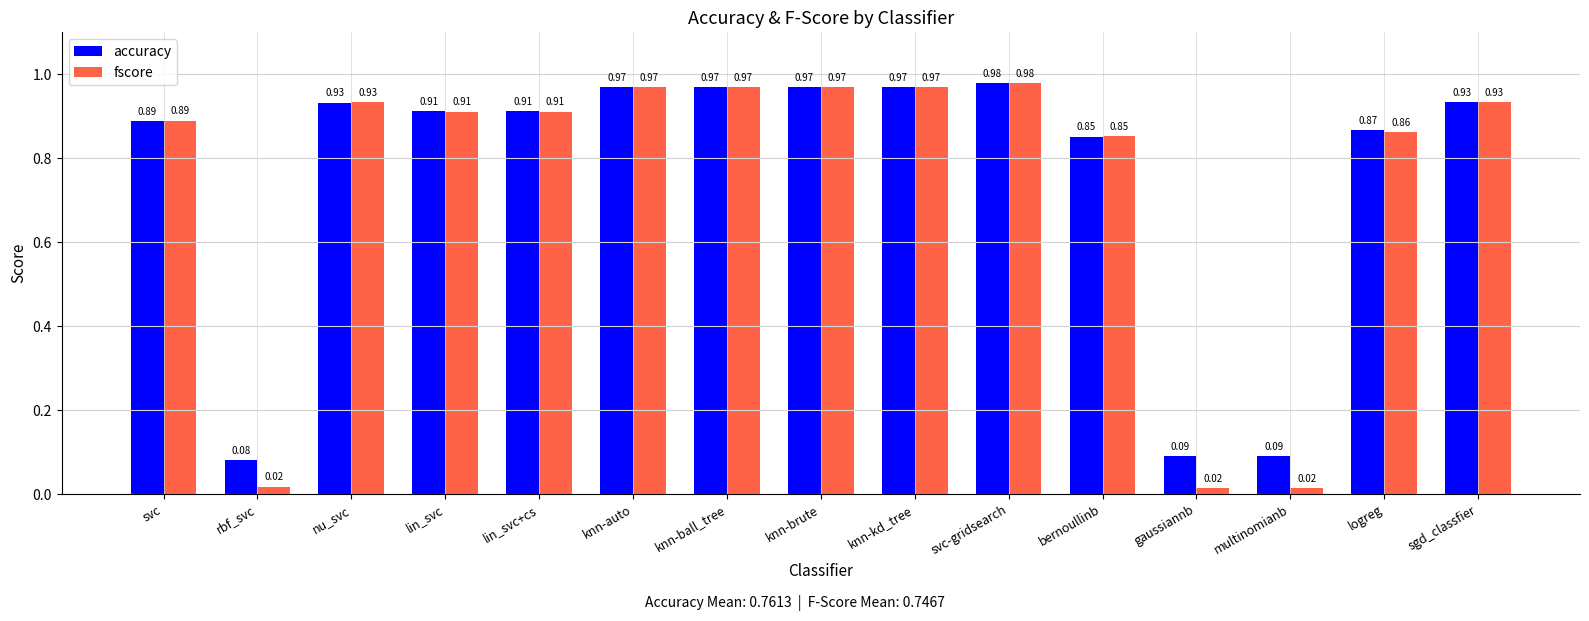

What is the label of the 9th bar from the right?

knn-ball_tree